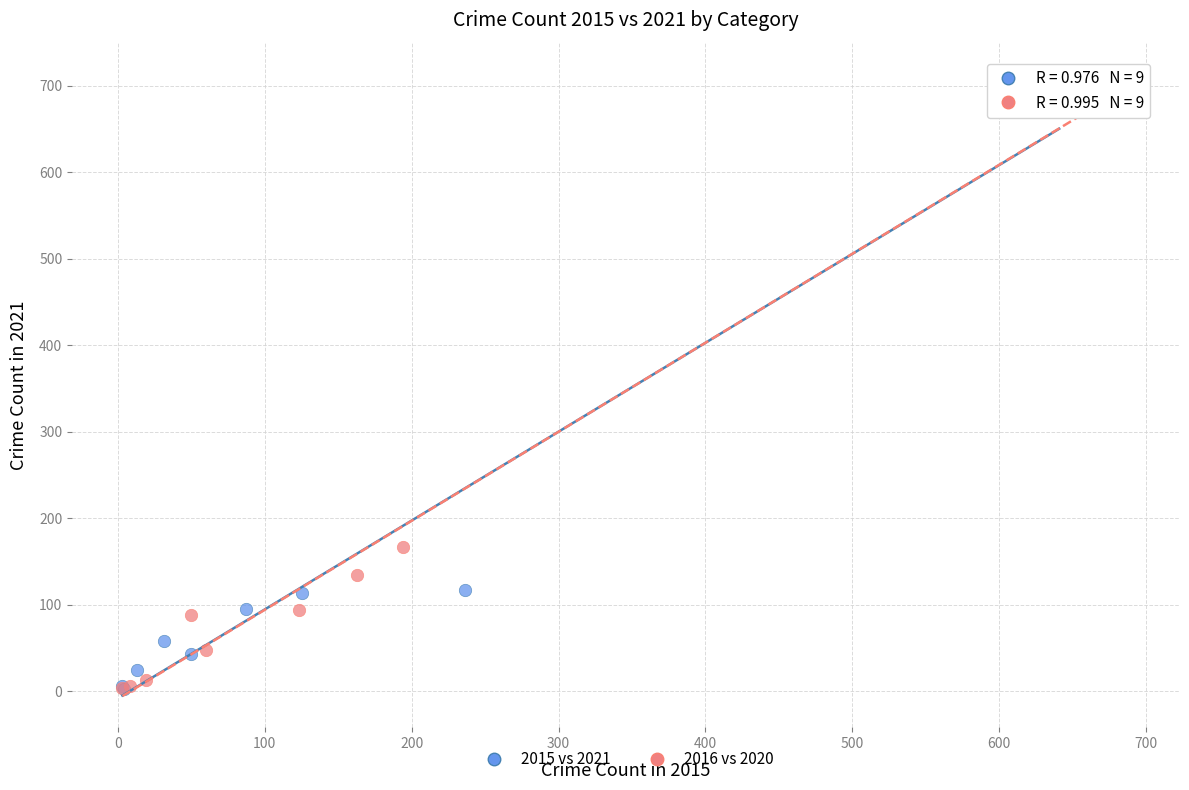

Which series has the largest Y range (max minus min)?

2016 vs 2020